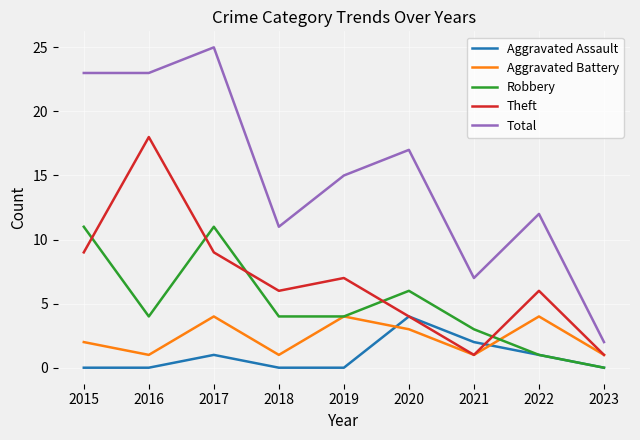

At how many categories does at least one series exceed 21?

3